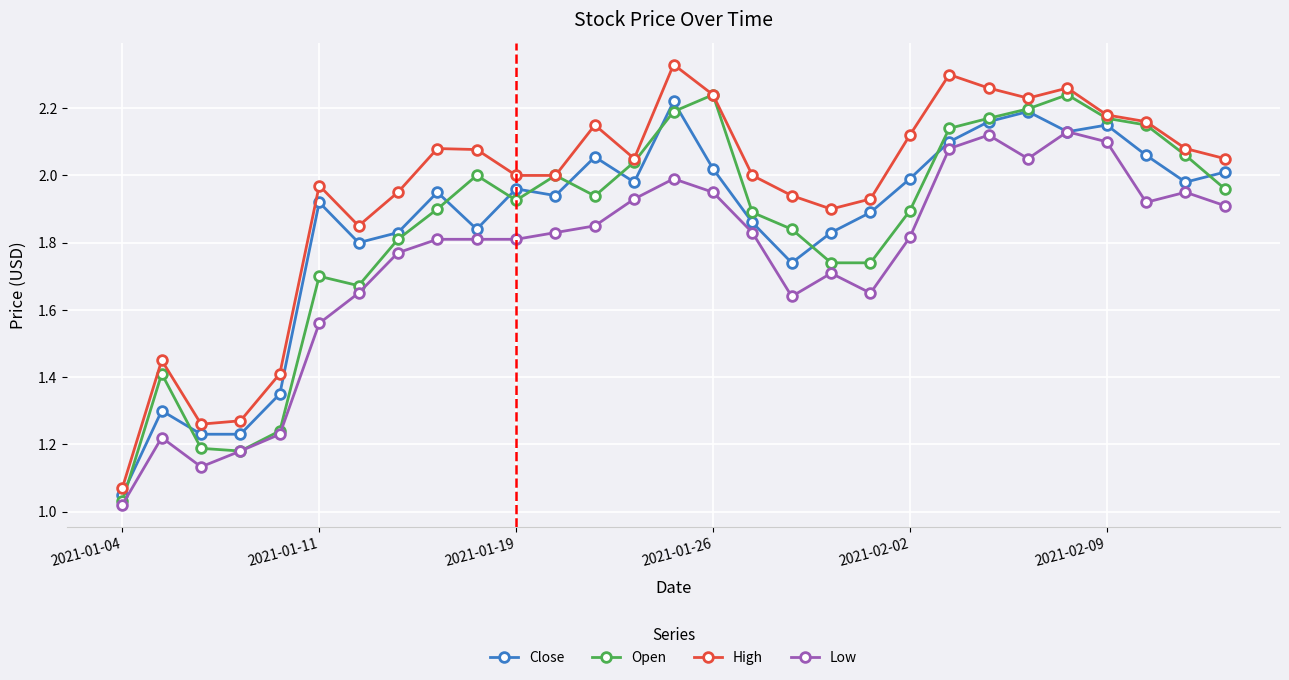

True or false: High and Low cross at least once.

False